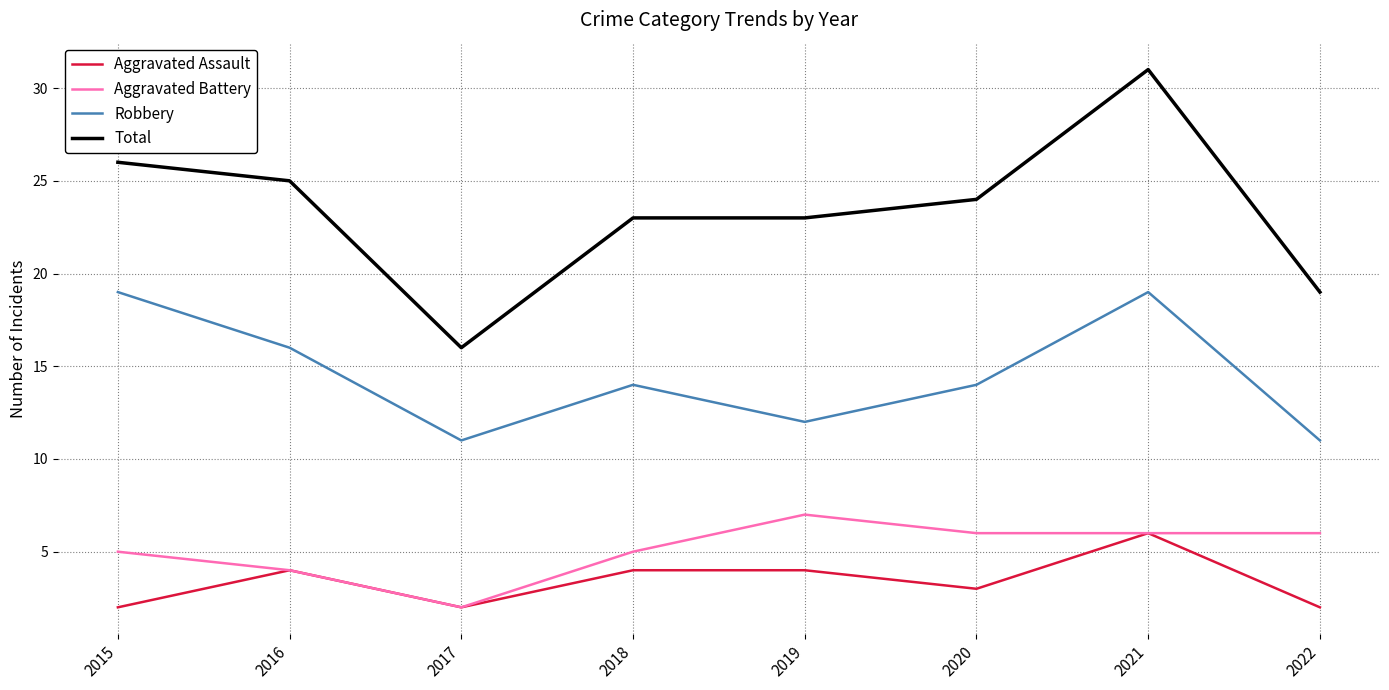

Between 2015 and 2017, which series saw the biggest shift?

Total